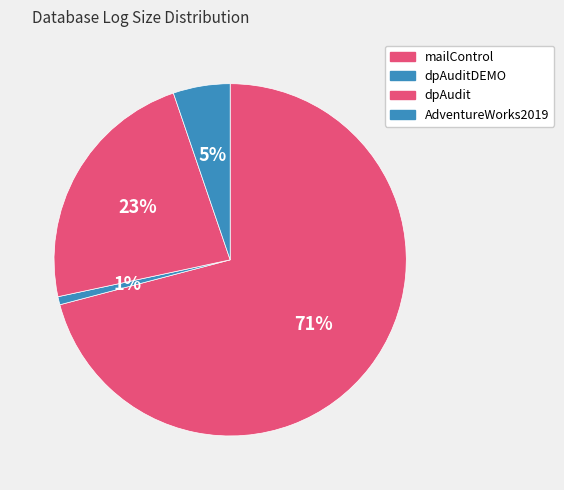

How much of the chart is everything except mailControl?

29.1%